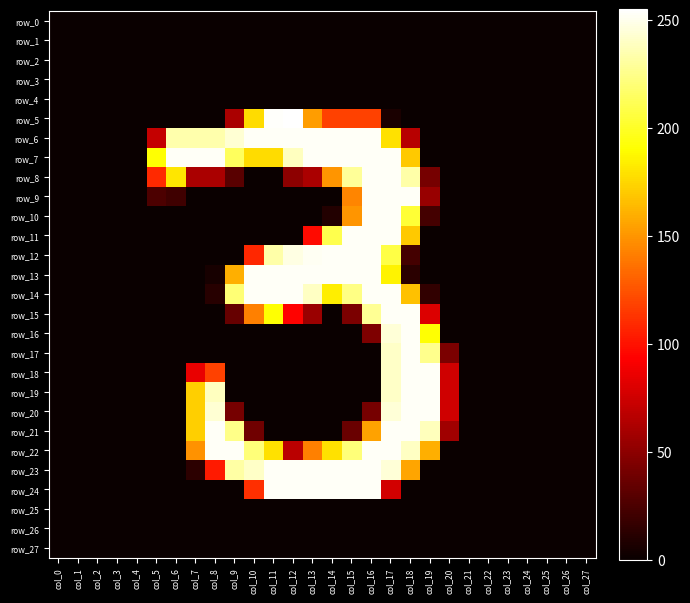

Which series has the largest total across all categories?

row_7